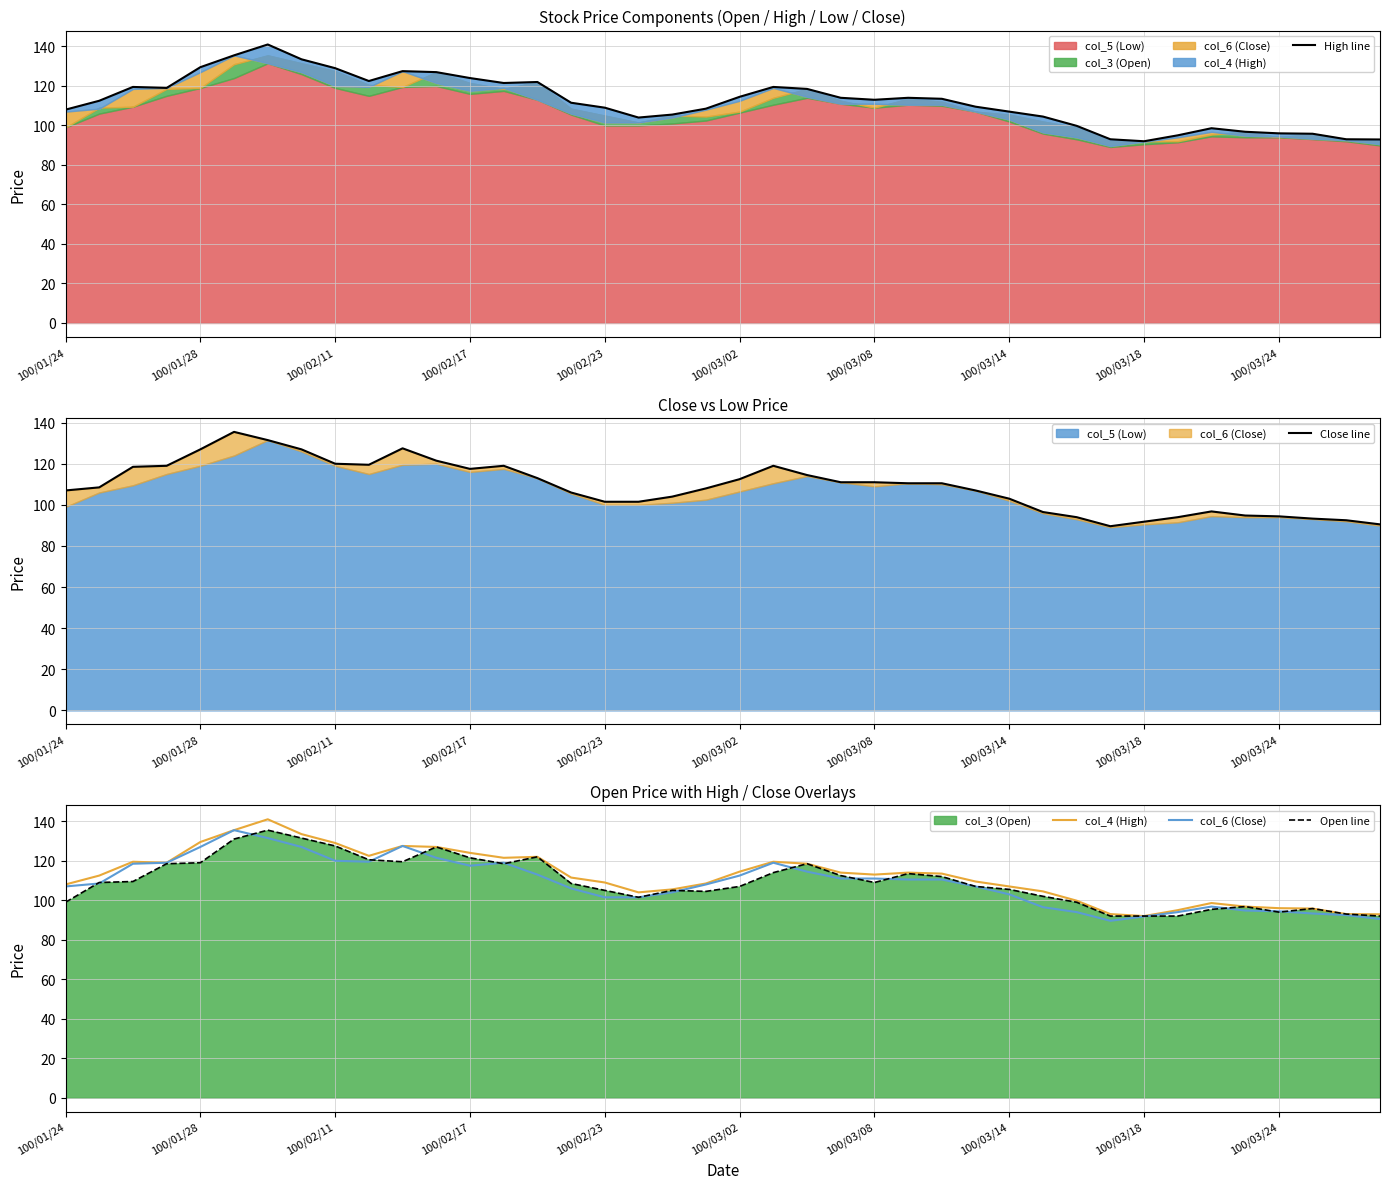

What is the difference between the Open line values at 15 and 24?

0.5